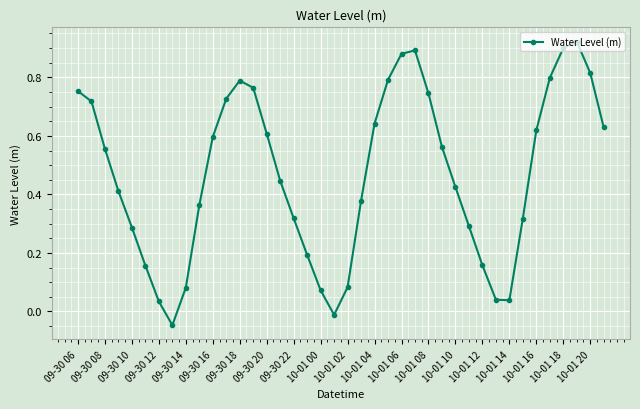

What is the average value?

0.5